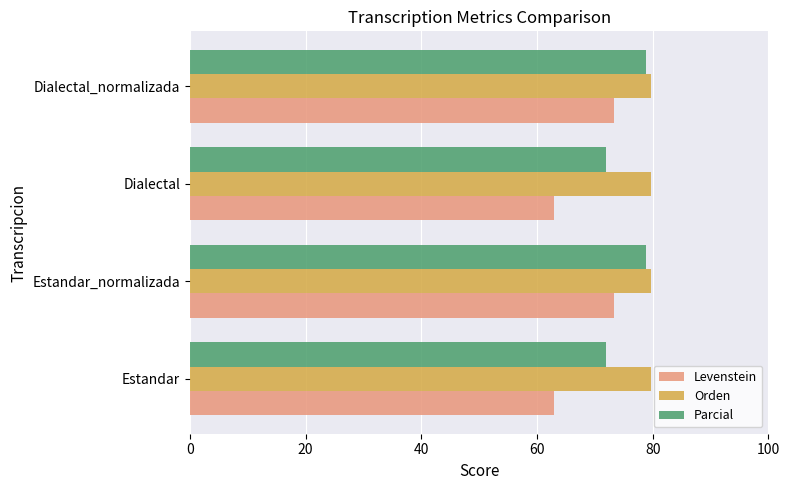

What is the approximate value of Parcial at Dialectal?

71.9